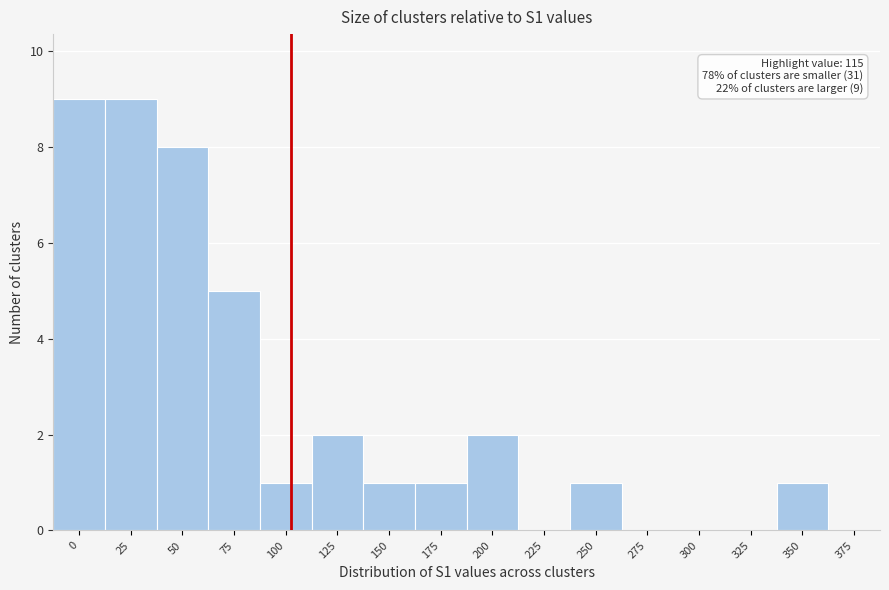

Reading left to right, what are all the values shown in this chart?

0=9	25=9	50=8	75=5	100=1	125=2	150=1	175=1	200=2	225=0	250=1	275=0	300=0	325=0	350=1	375=0